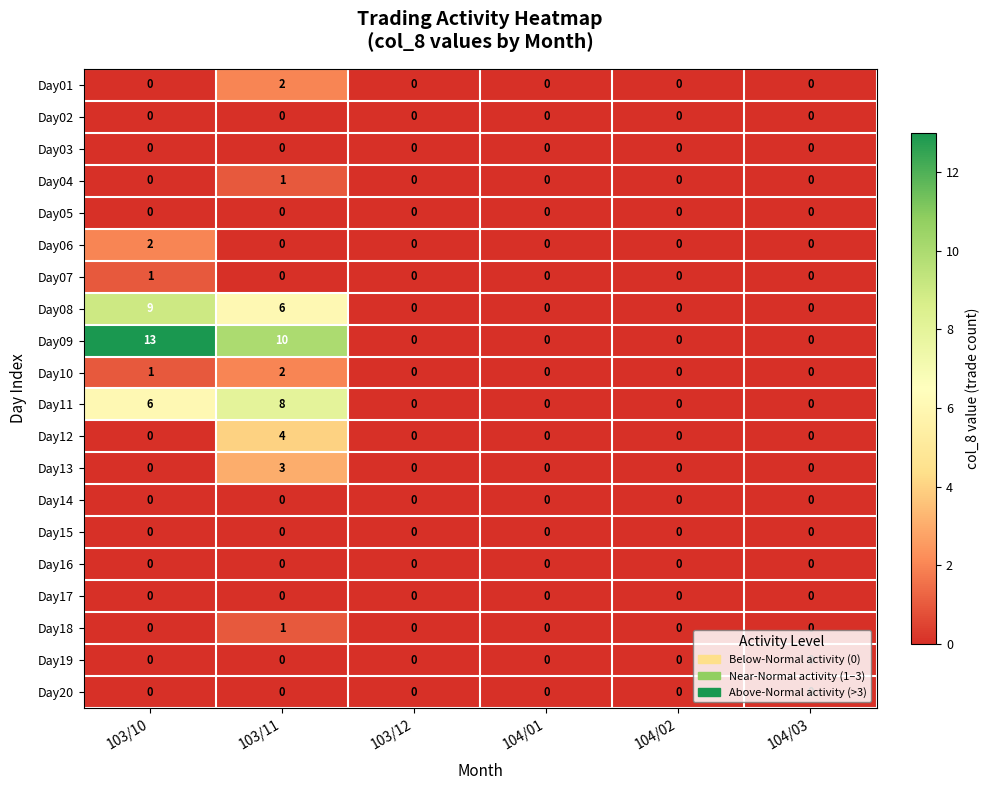

What is the greatest value displayed?

13